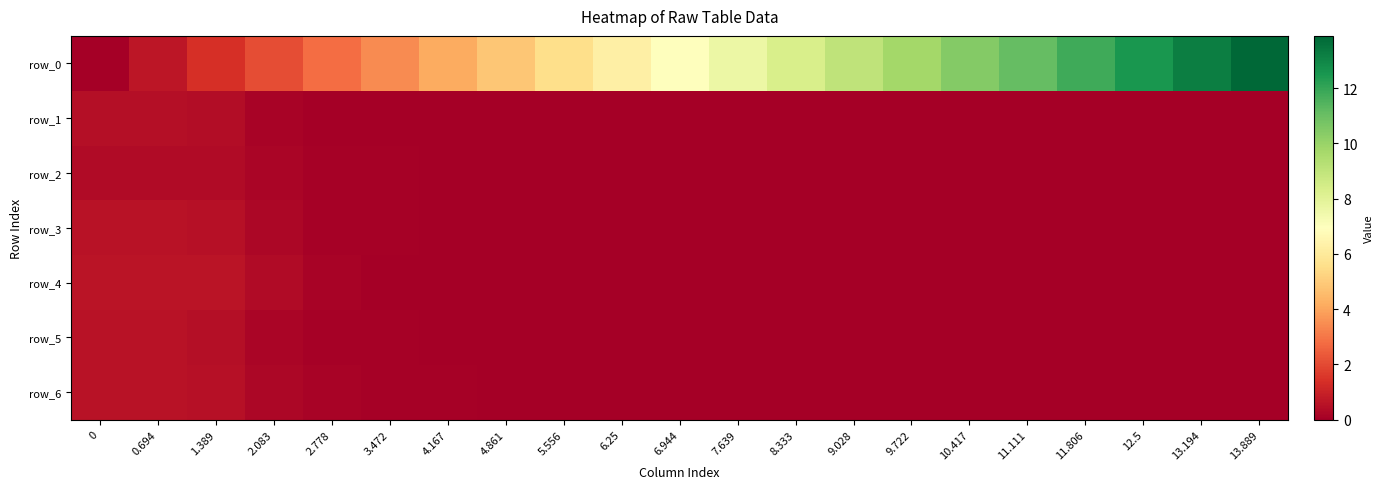

Is it true that row_6 equals 0.0 at 3.472?

False